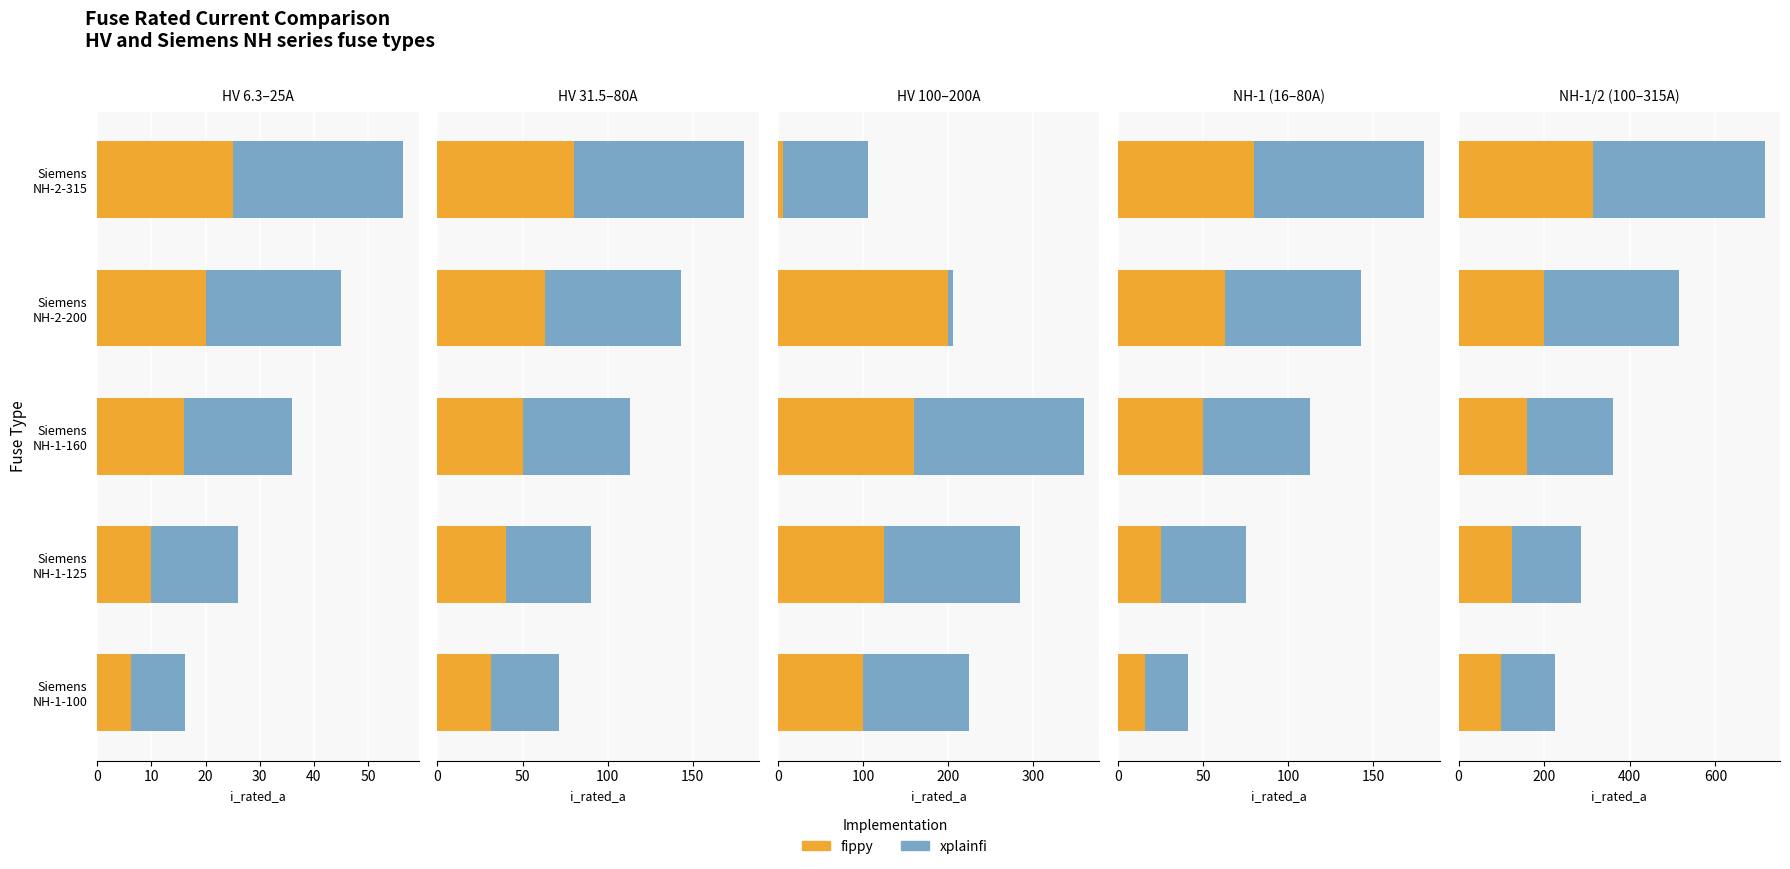

What is the difference between the highest and lowest values at Siemens NH-1-160?

4.0